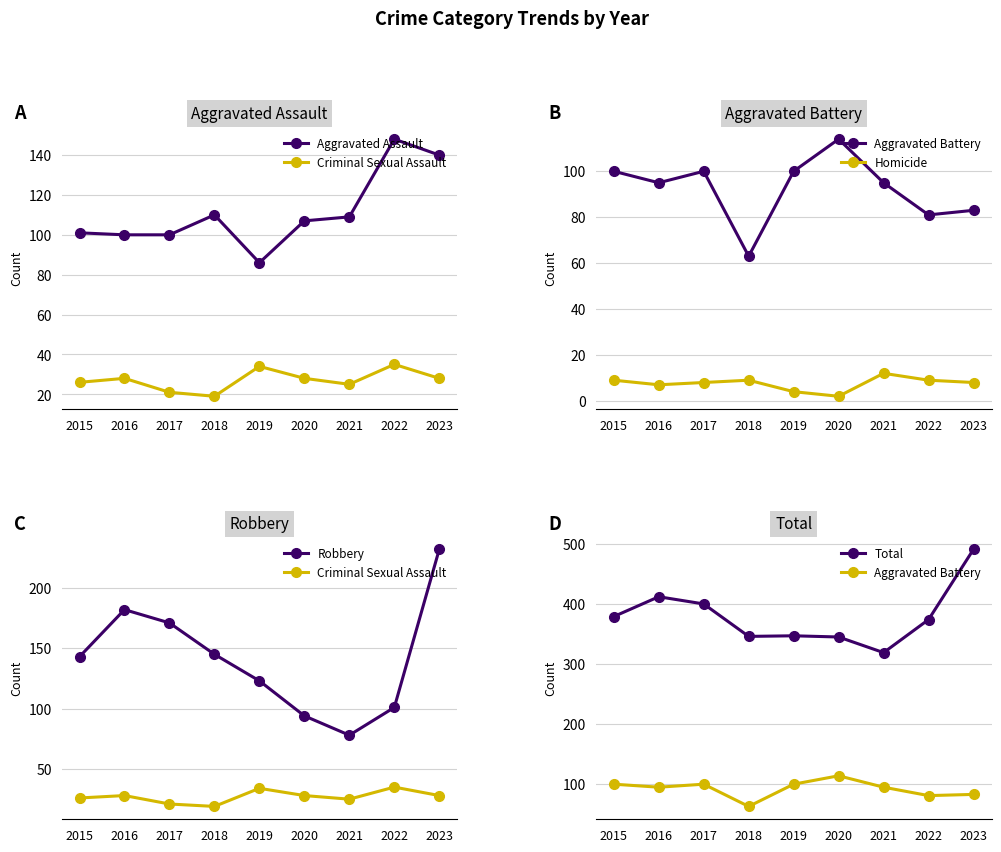

Count the number of data series in this chart.

6